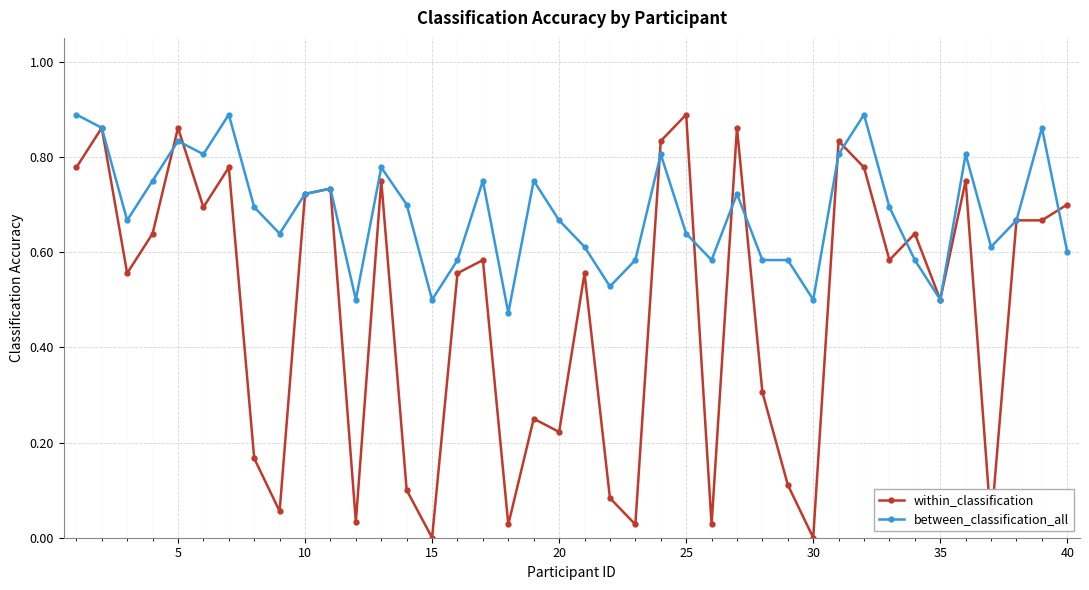

At how many categories does at least one series exceed 0?

40